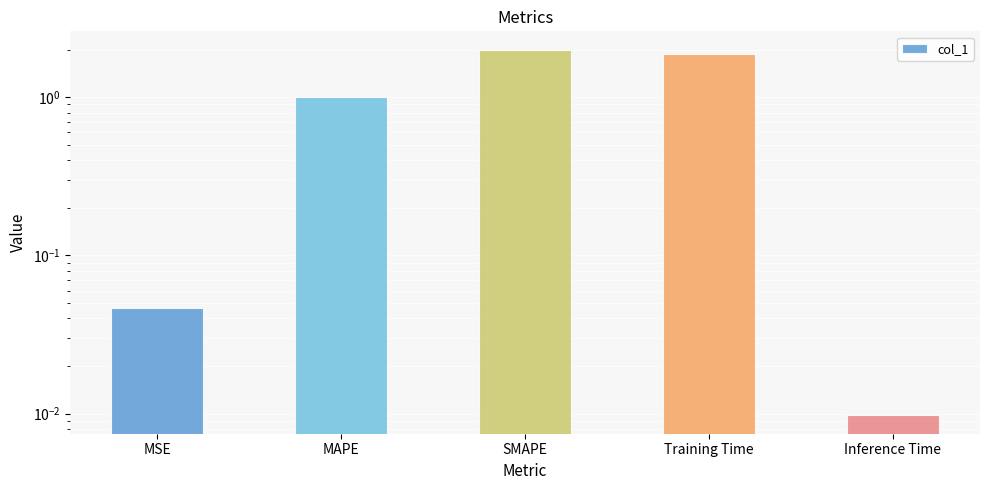

List the labels in order of value, smallest first.

Inference Time, MSE, MAPE, Training Time, SMAPE